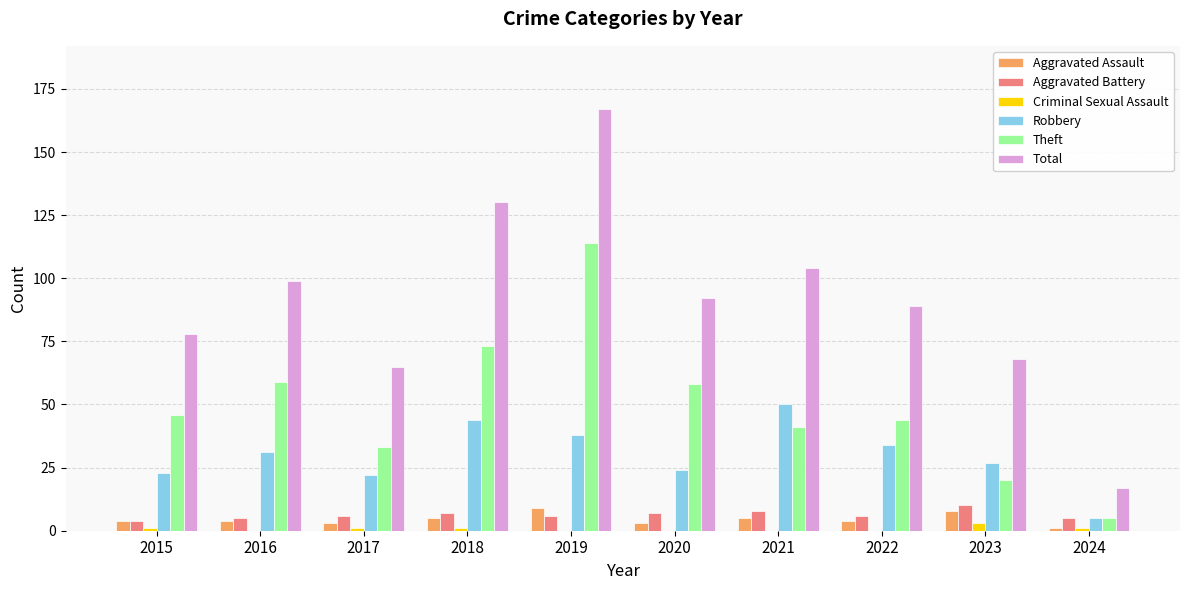

Between 2022 and 2024, which series saw the biggest shift?

Total